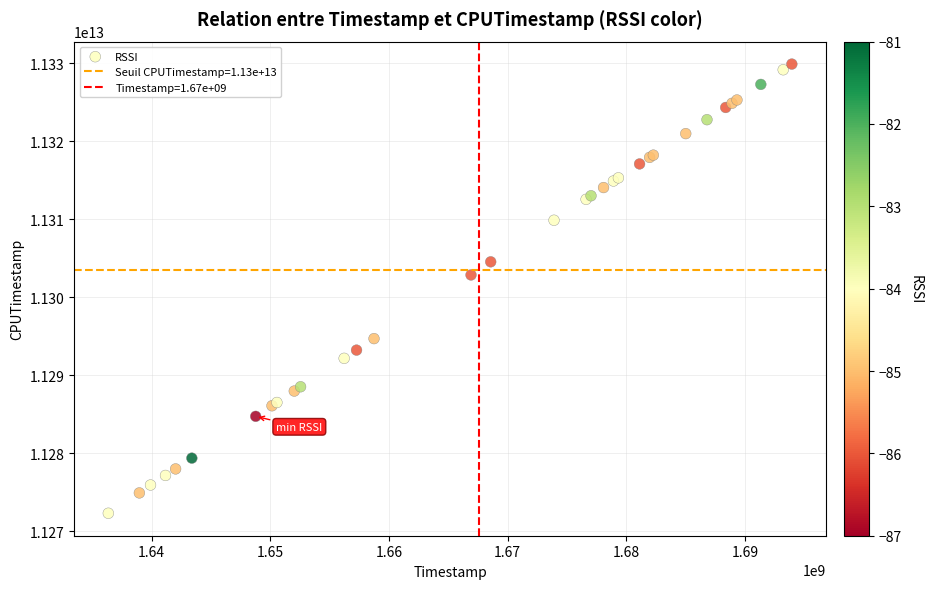

What Y value in the scatter plot is closest to 11301104324353?

11302862155364